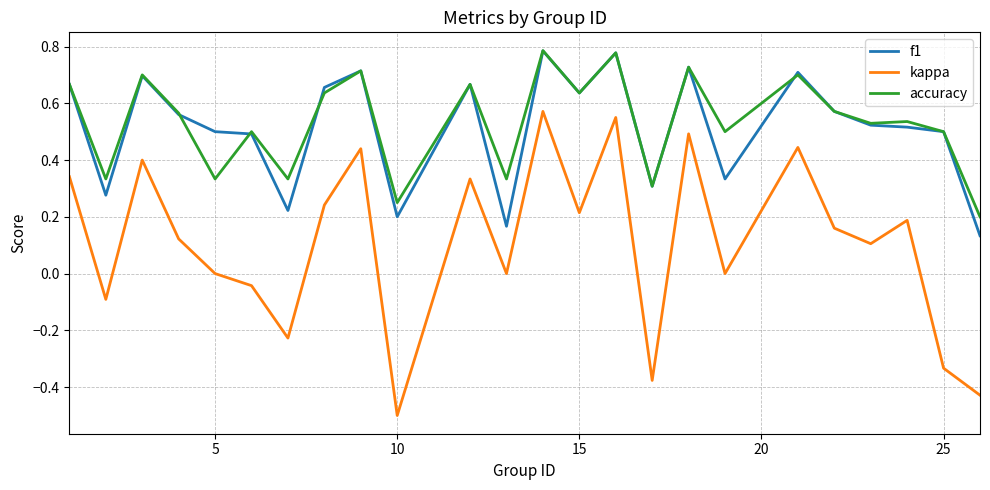

What is the minimum value for kappa?

-0.5